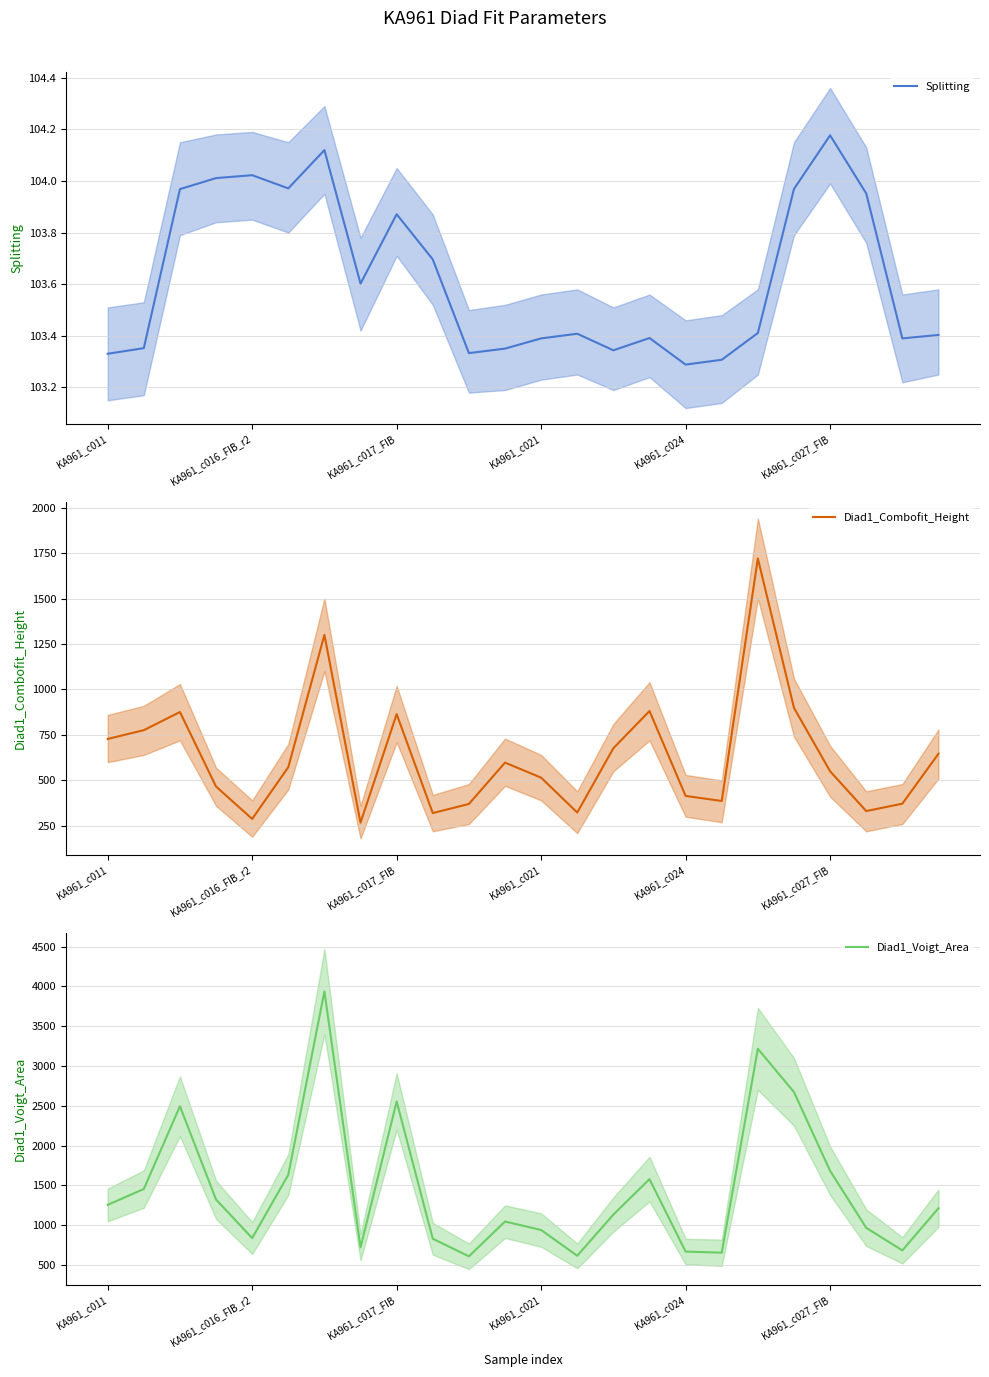

At which label does Diad1_Combofit_Height reach its peak?

18